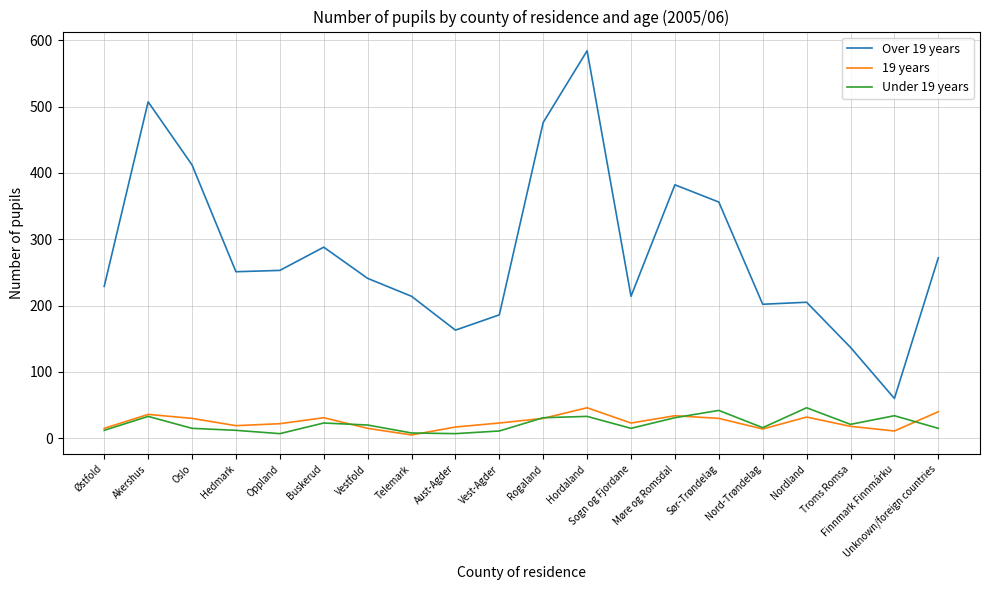

Which label corresponds to the largest value in the chart?

Hordaland